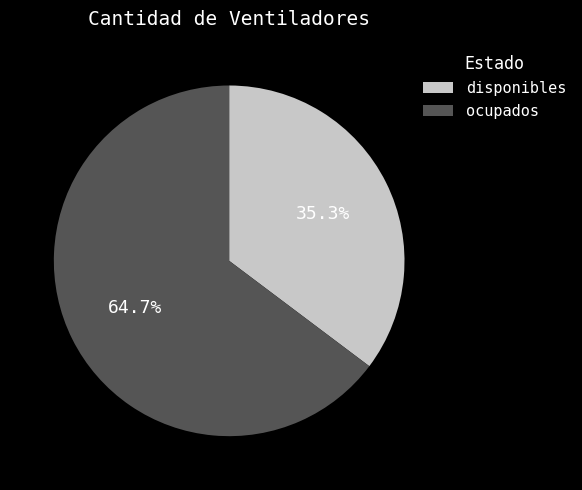

Which slice is the smallest?

disponibles